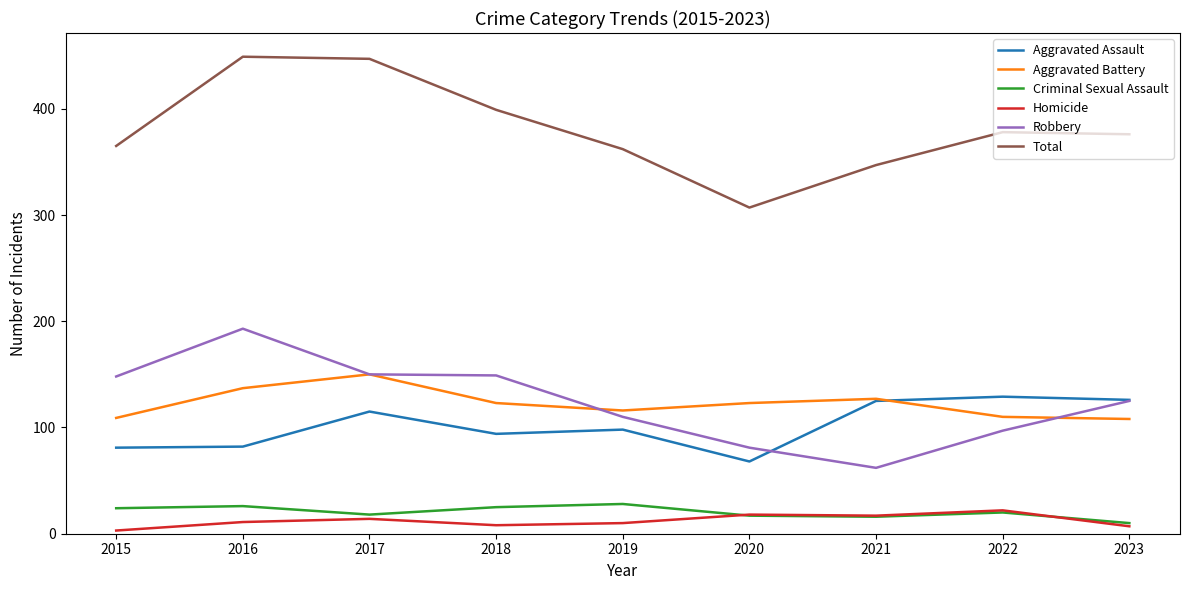

Which category has the lowest value in the Criminal Sexual Assault series?

2023